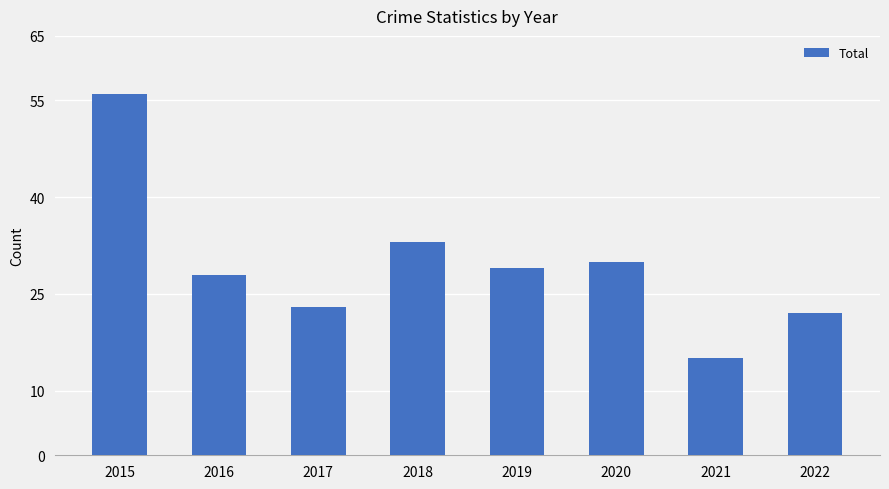

The value at 2021 is 24. True or false?

False